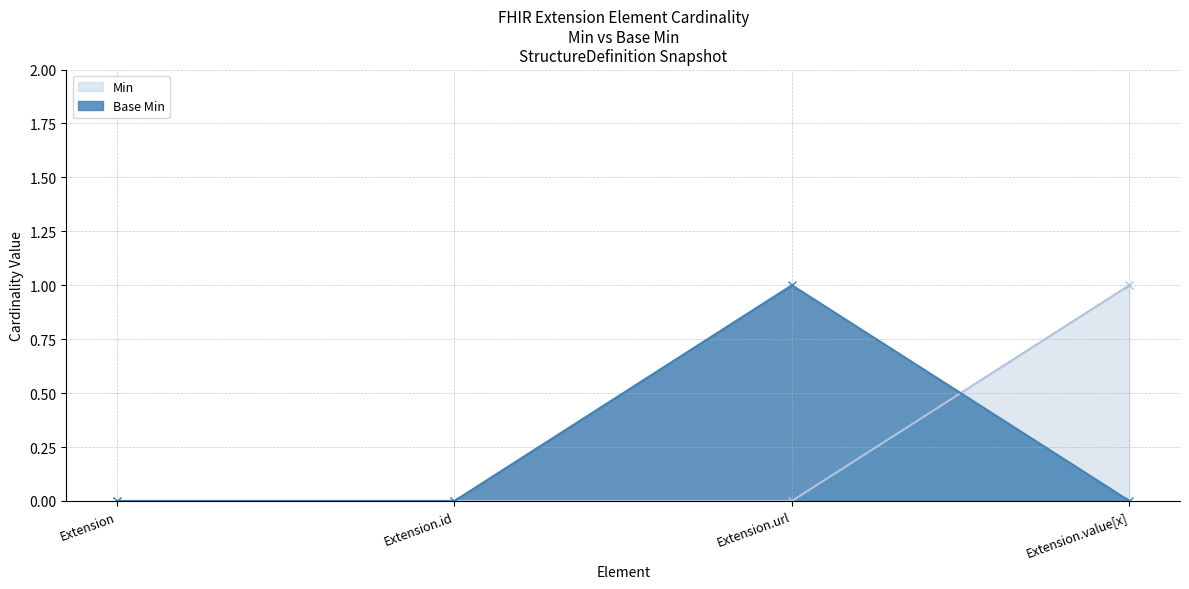

True or false: Min has a value of 0 at Extension.url.

True